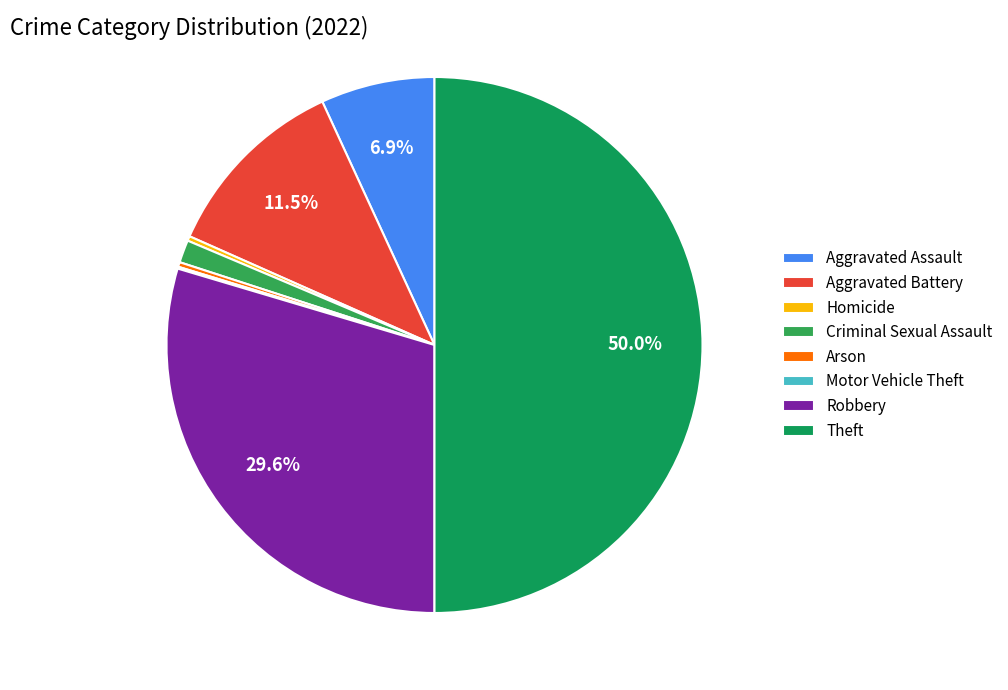

Which slice is the smallest?

Motor Vehicle Theft